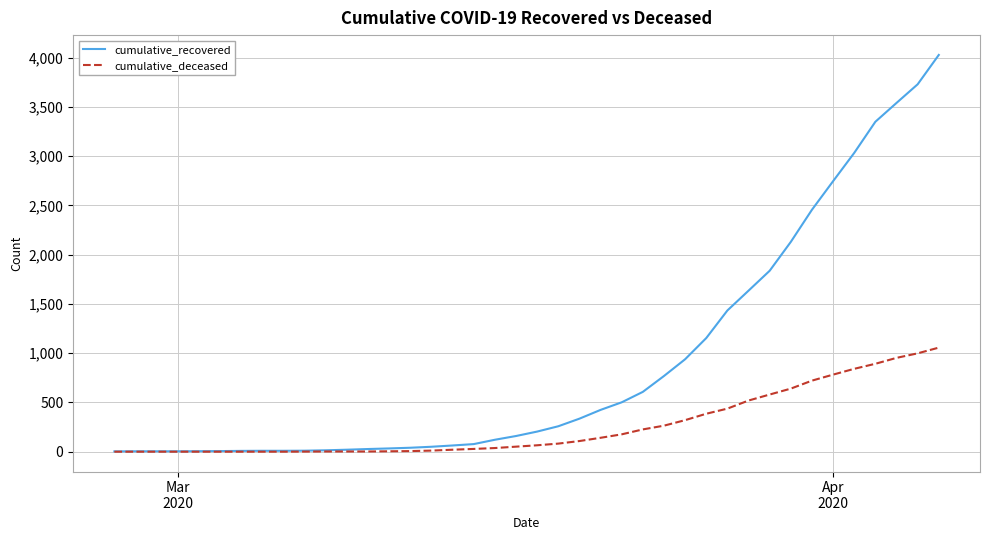

What is the difference between the second highest and minimum values in the cumulative_recovered series?

3725